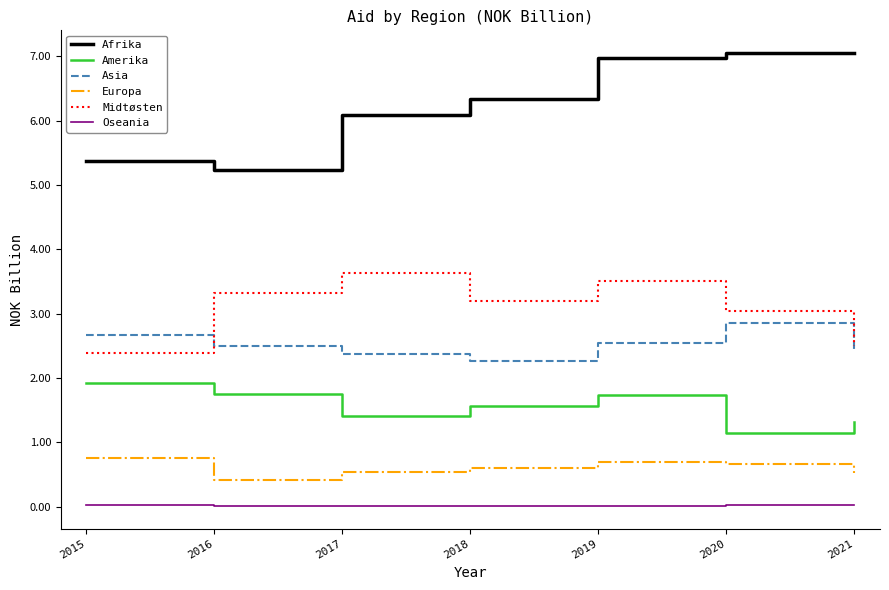

Rank the series at 2016 from highest to lowest value.

Afrika, Midtøsten, Asia, Amerika, Europa, Oseania